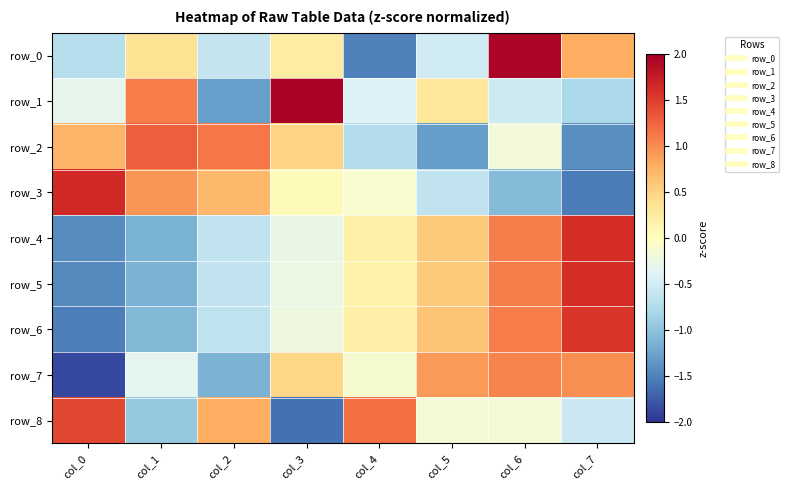

What is the maximum value shown in the chart?

2.0